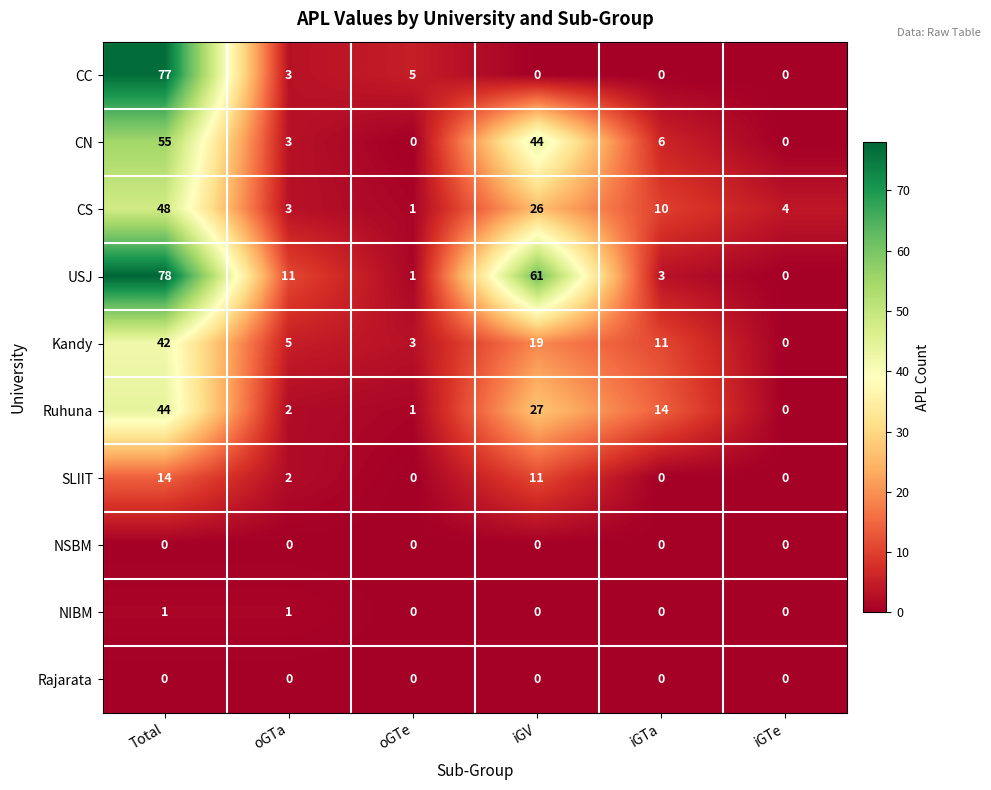

Rank the categories by Kandy value from highest to lowest.

Total, iGV, iGTa, oGTa, oGTe, iGTe